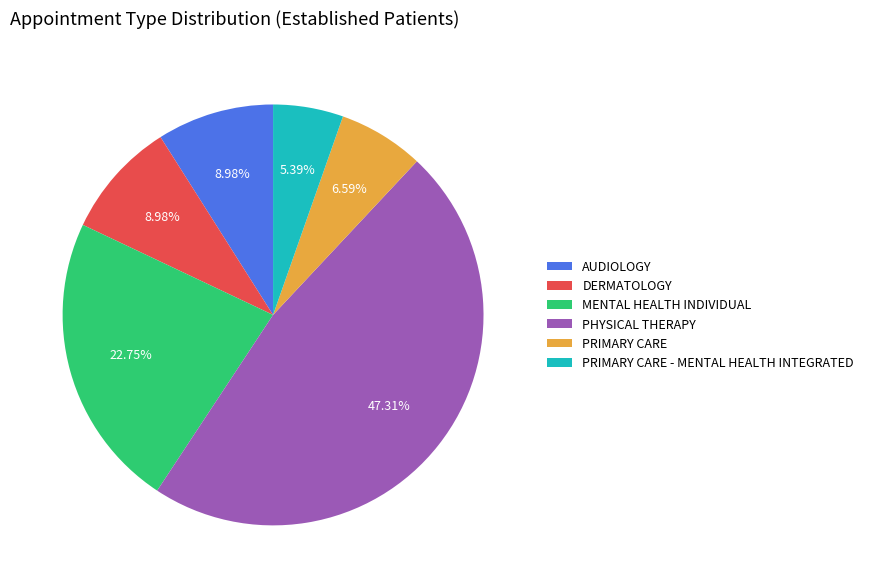

Count the number of slices in the pie.

6